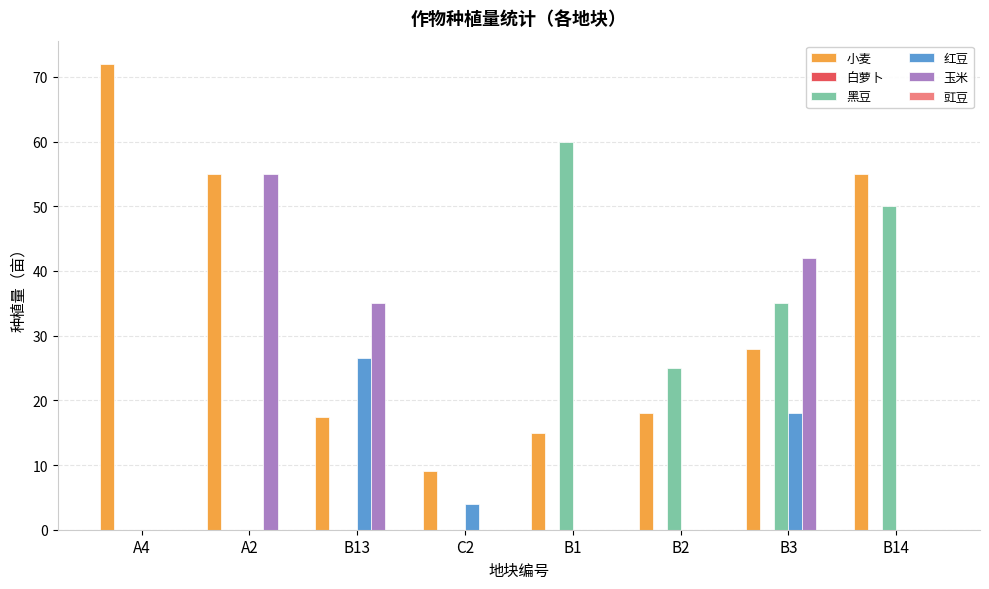

Which series has the largest total across all categories?

小麦